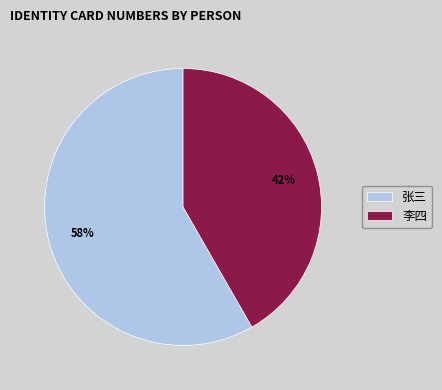

To the nearest percent, what is the combined percentage of 李四 and 张三?

100%